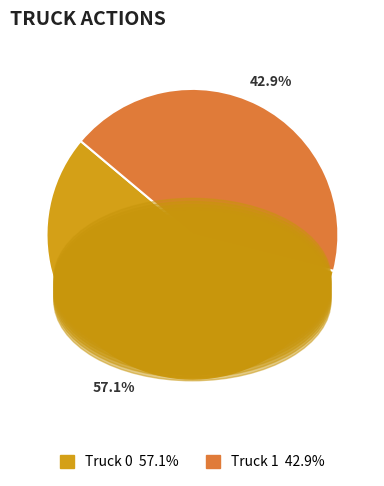

Between Truck 0 and Truck 1, which is larger?

Truck 0